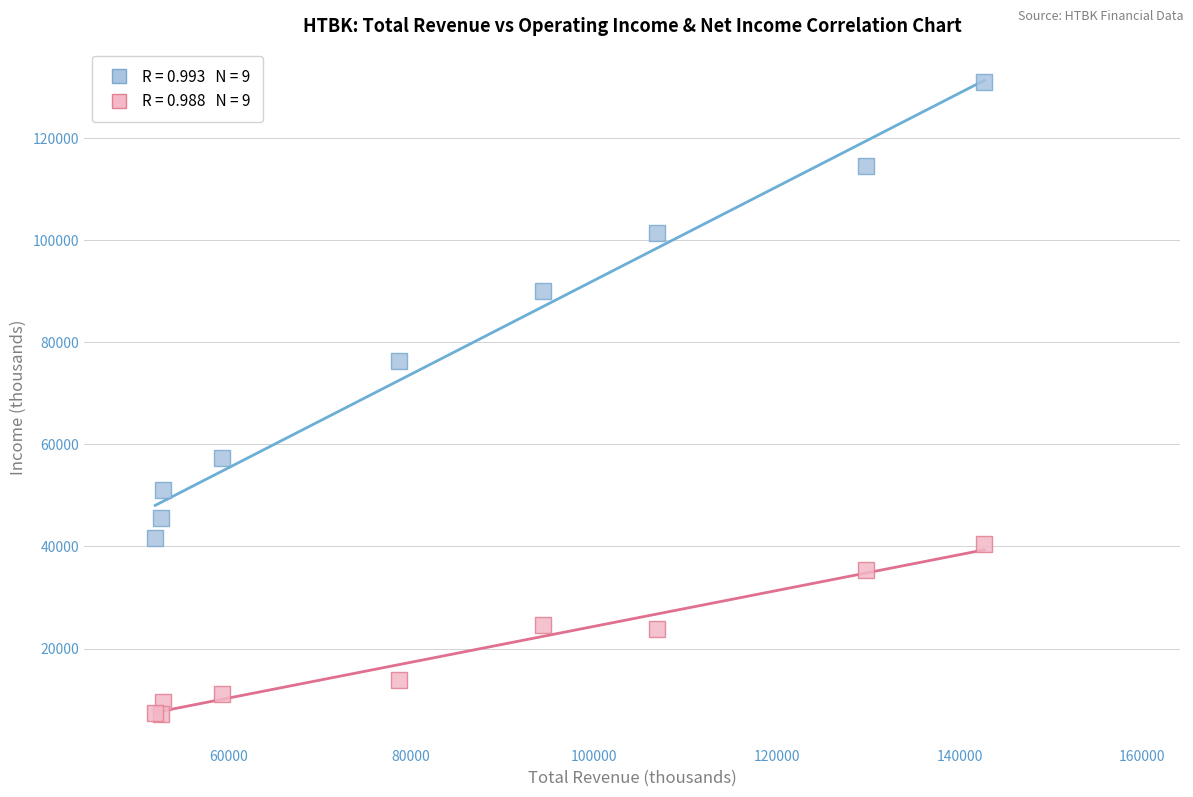

Across all series, what Y value is closest to 69100?

76300